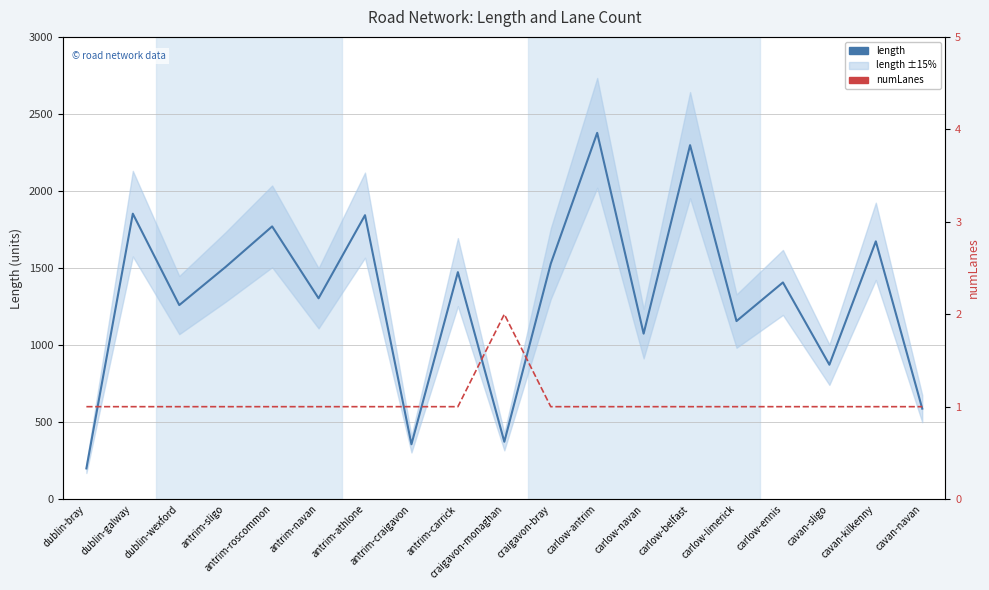

Which series has the widest spread of values?

length